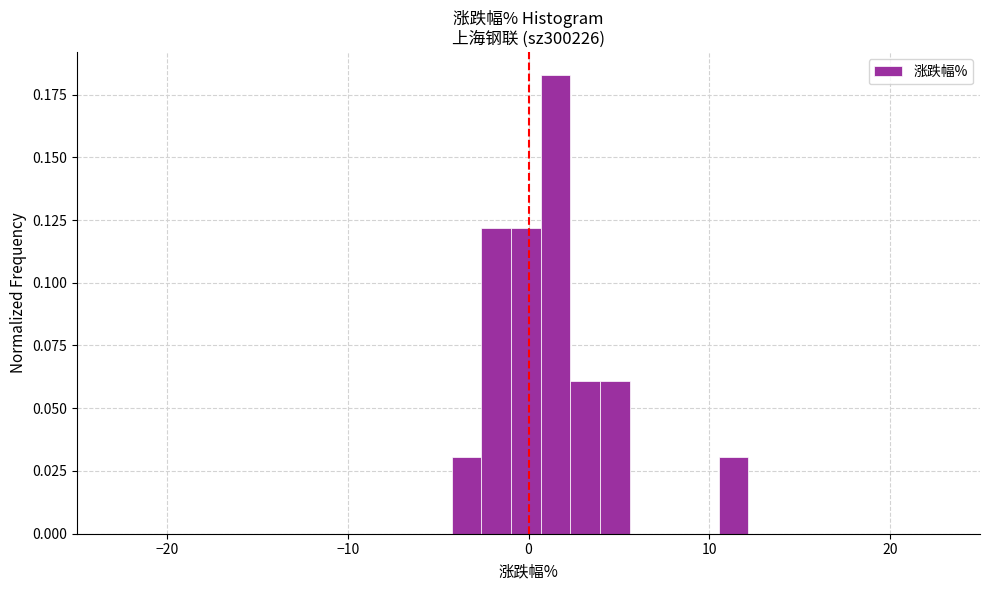

Around what value on the x-axis is the tallest bar? Give the approximate position of its centre, as read against the axis.

1